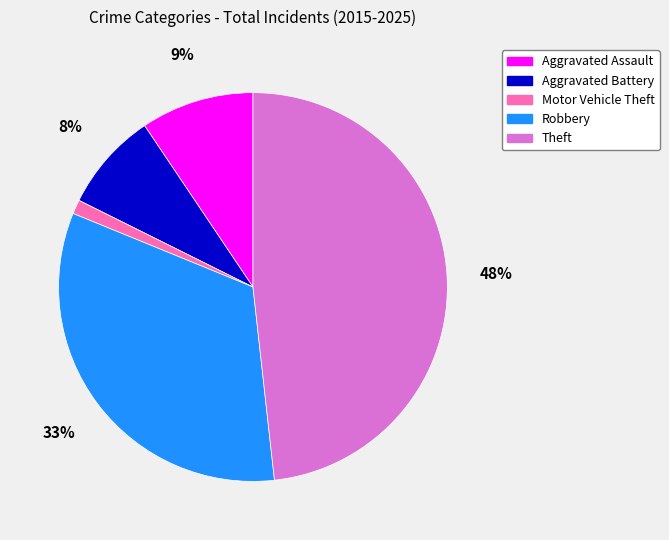

Between Aggravated Assault and Motor Vehicle Theft, which is larger?

Aggravated Assault